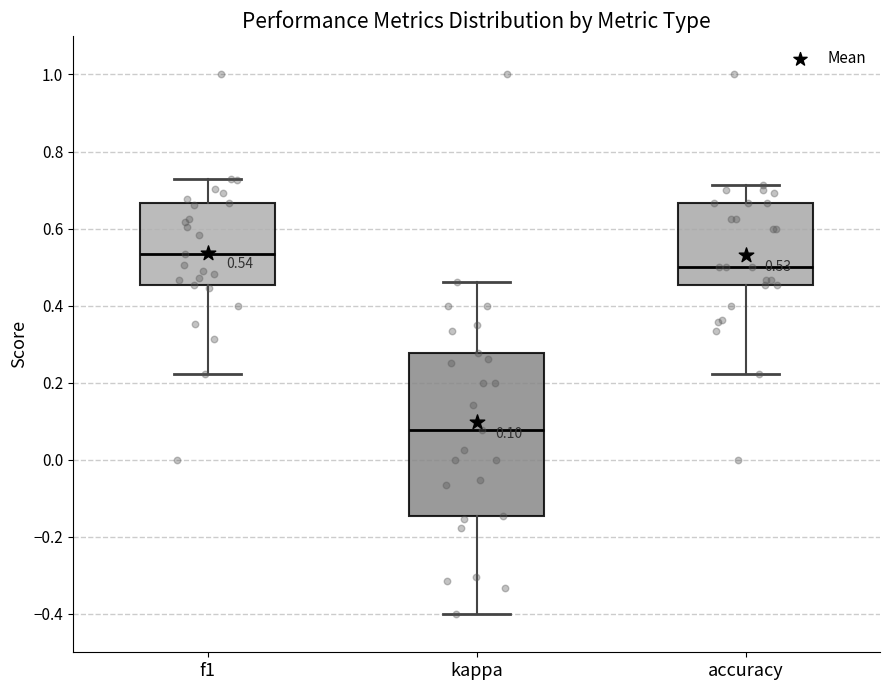

Which box's median line is the highest?

f1